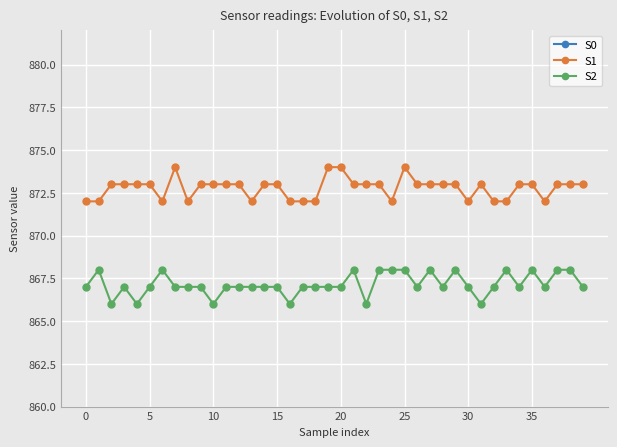

True or false: S1 and S2 intersect in this chart.

False